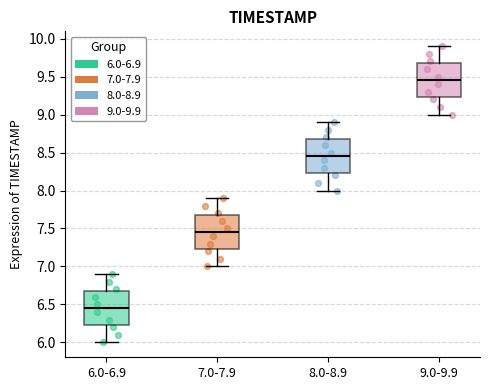

Which box has the lowest median line?

6.0-6.9